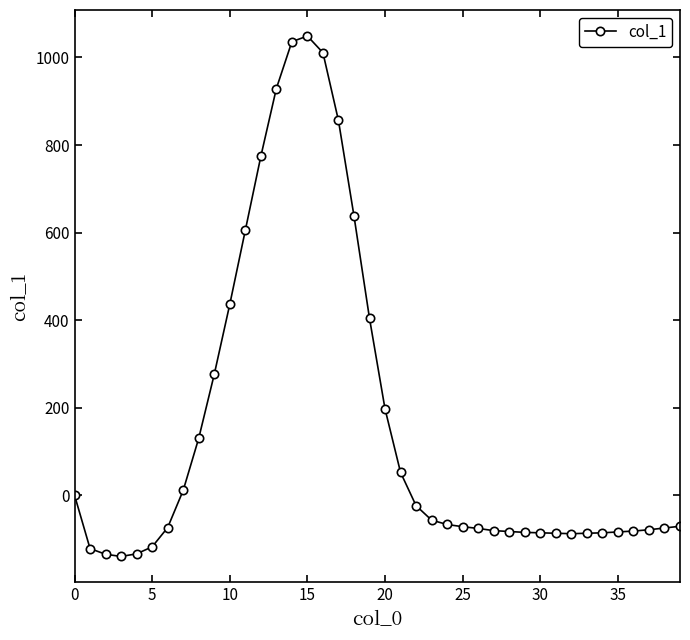

What is the sum of all values?

6311